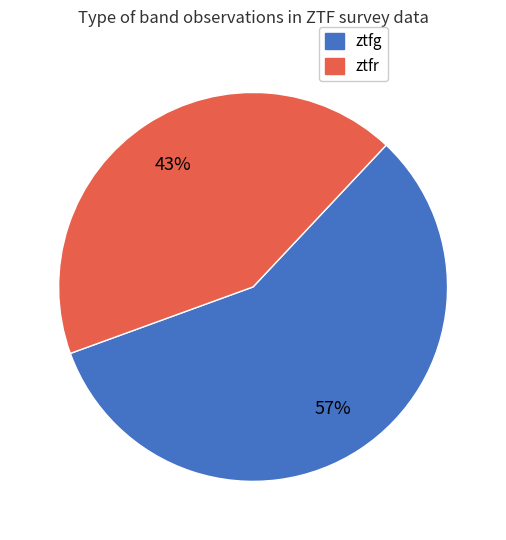

To the nearest percent, what portion does ztfr represent?

43%